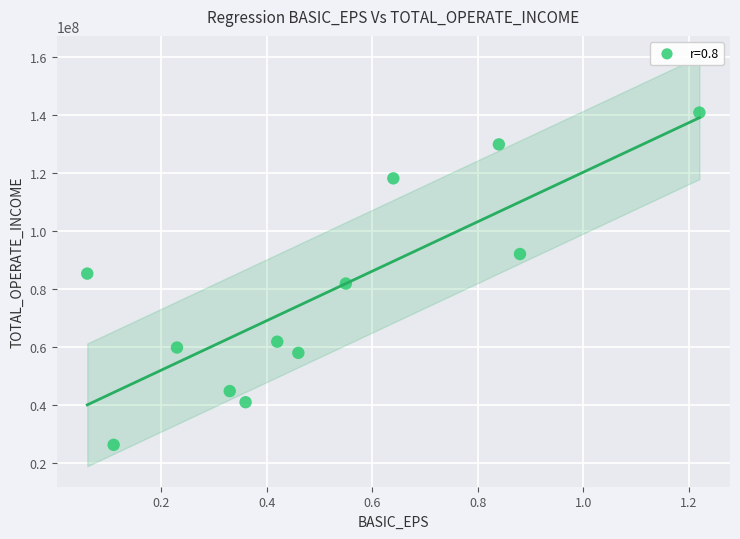

What is the average Y value?

78364128.3